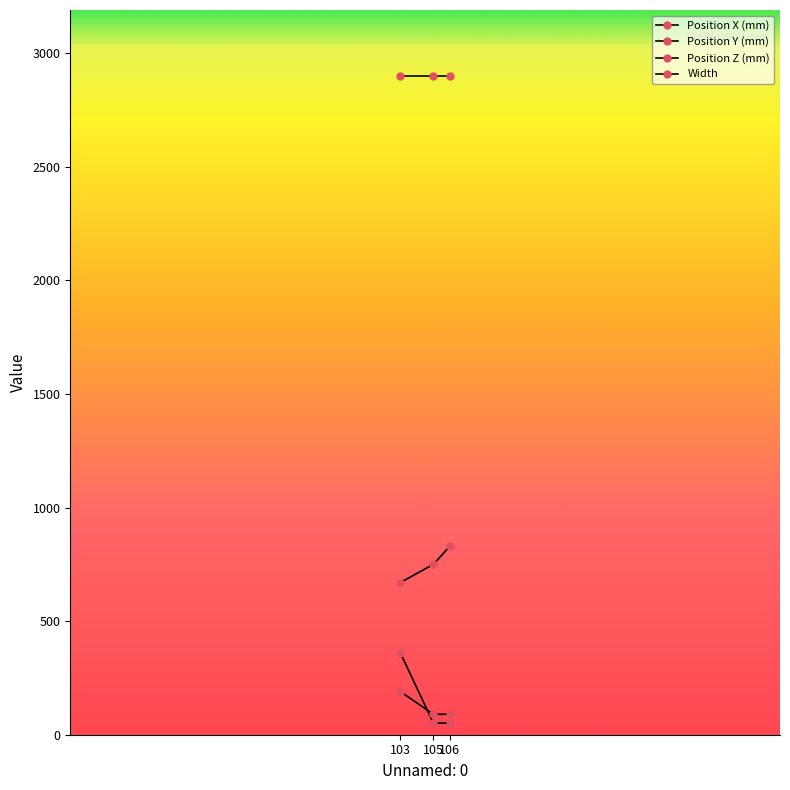

How many lines are shown in the chart?

4